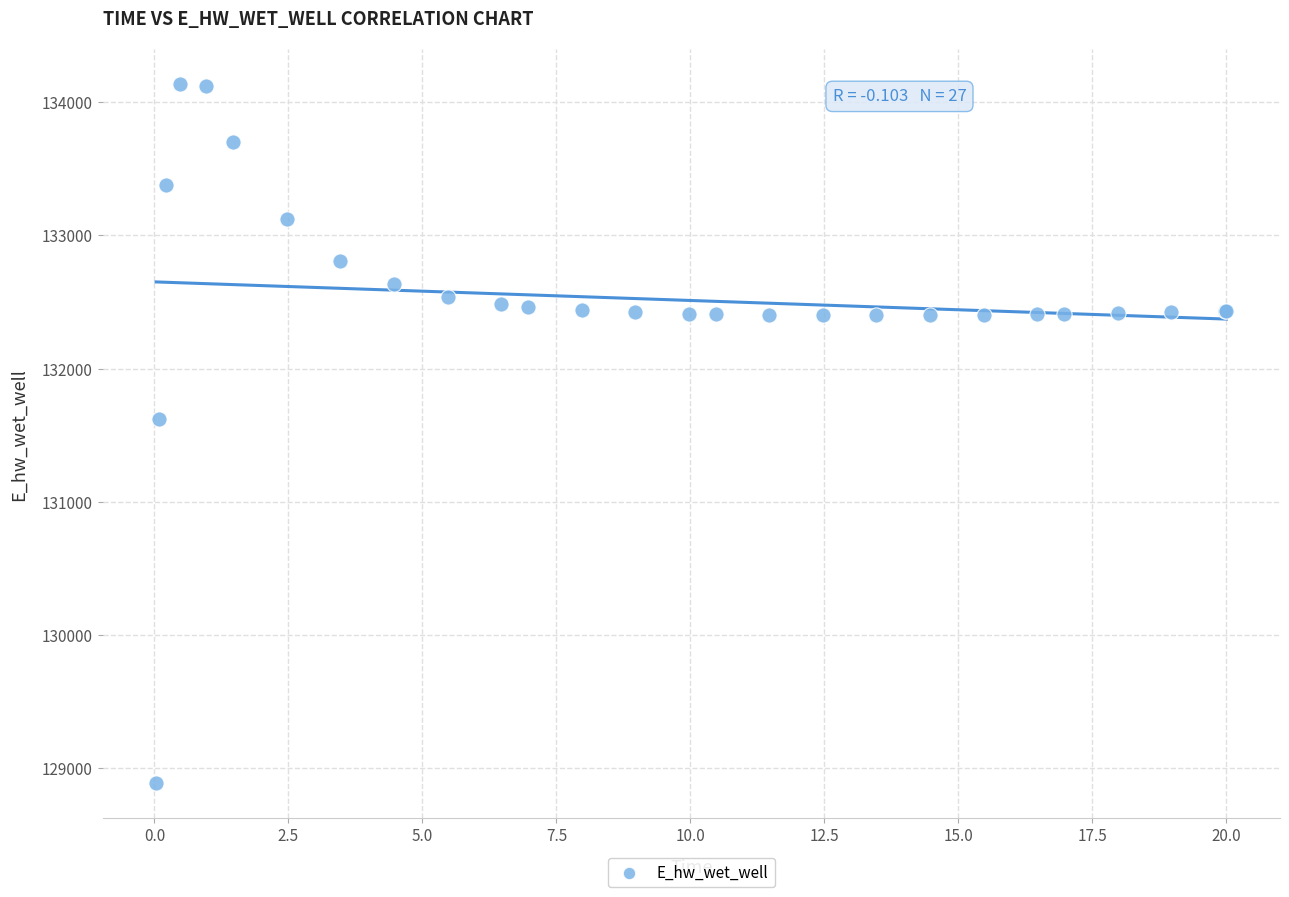

What Y value in the scatter plot is closest to 131510?

131624.0